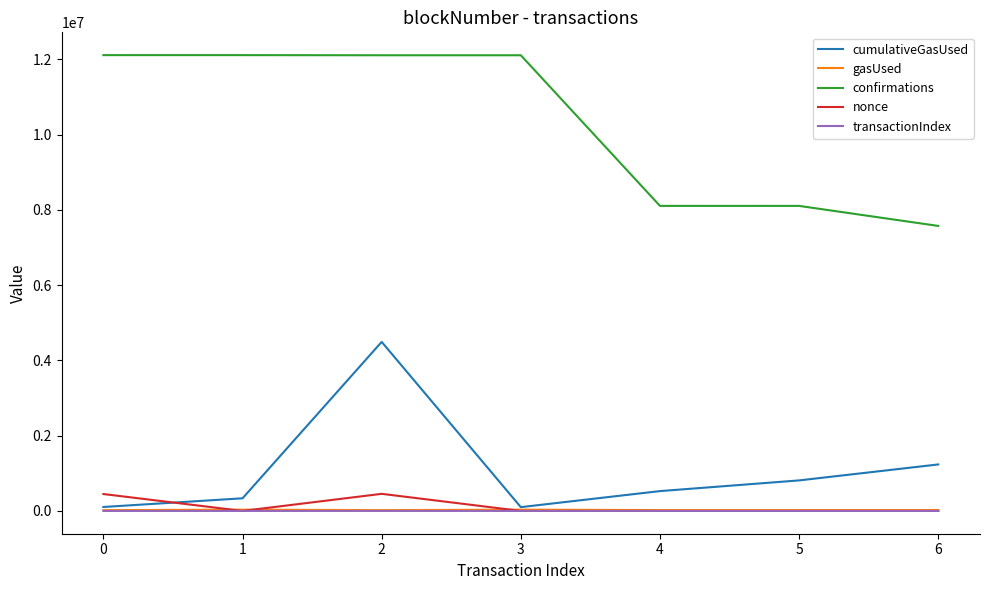

Is it true that confirmations equals 12113615 at 1?

True